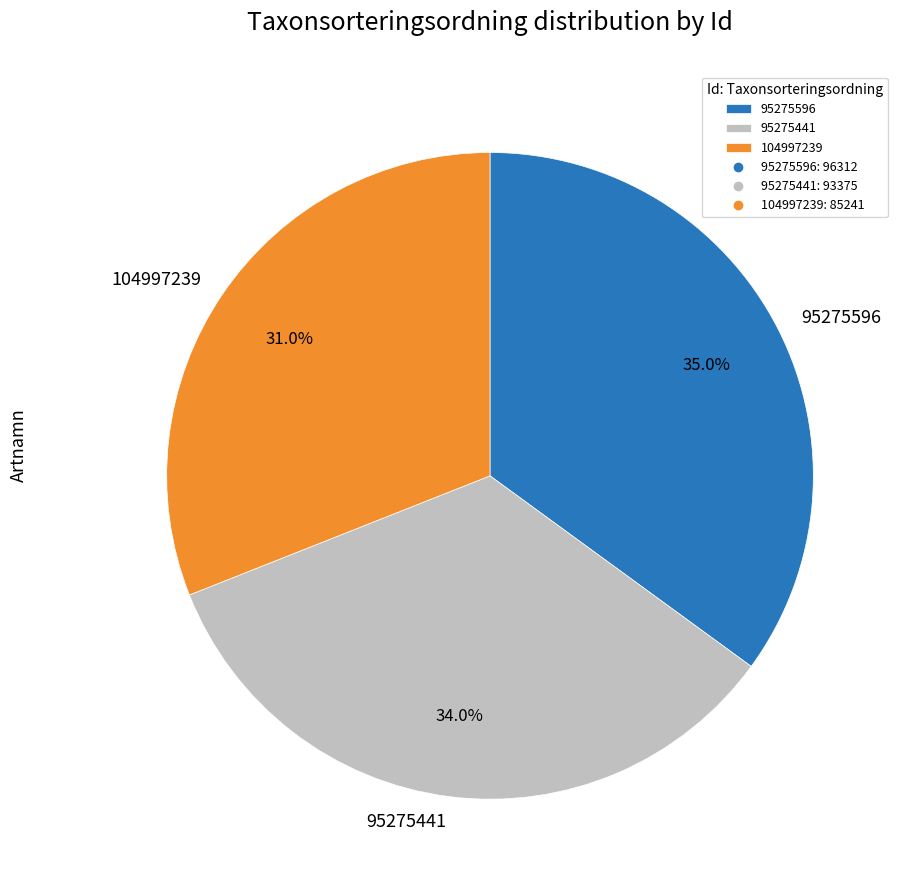

Does 95275596 represent more than half of the total?

No